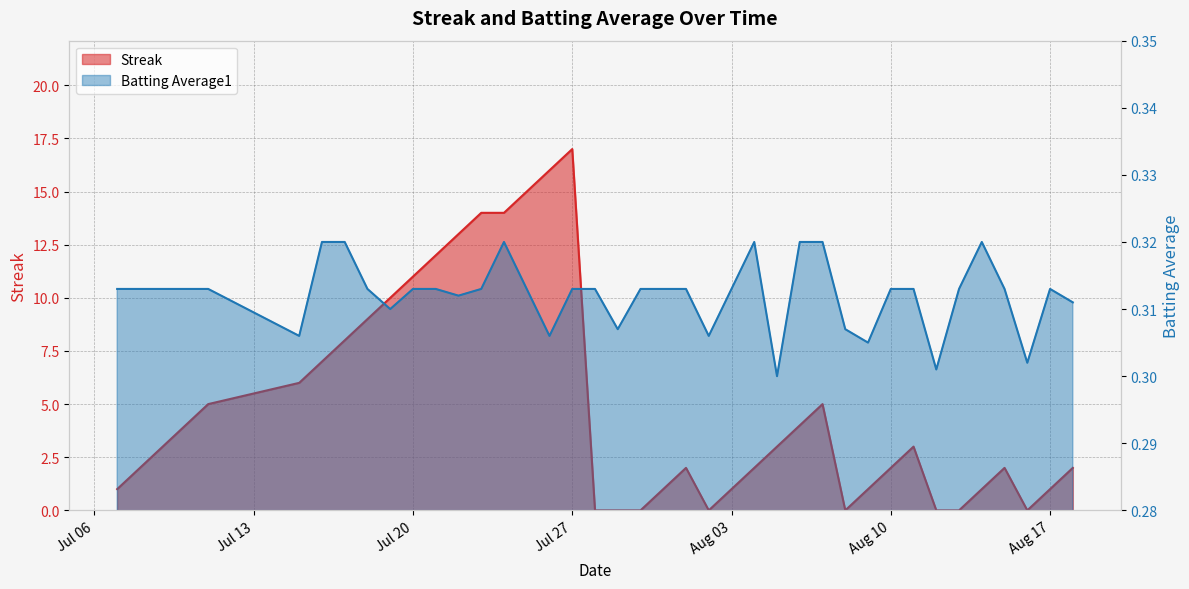

Does the chart have visible grid lines?

Yes